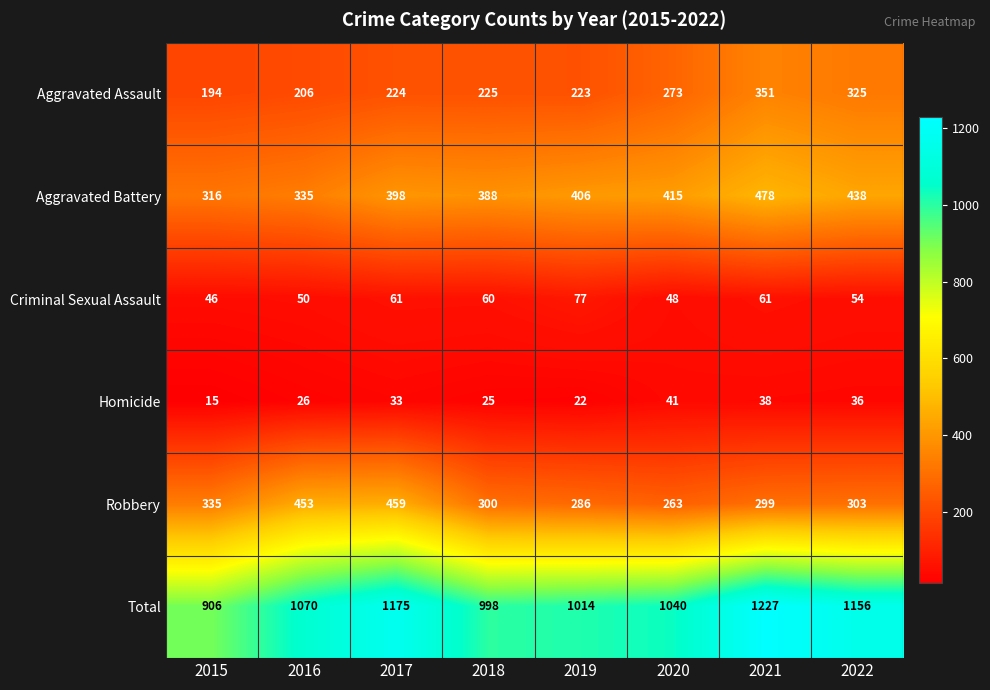

What is the average value of the Robbery series?

337